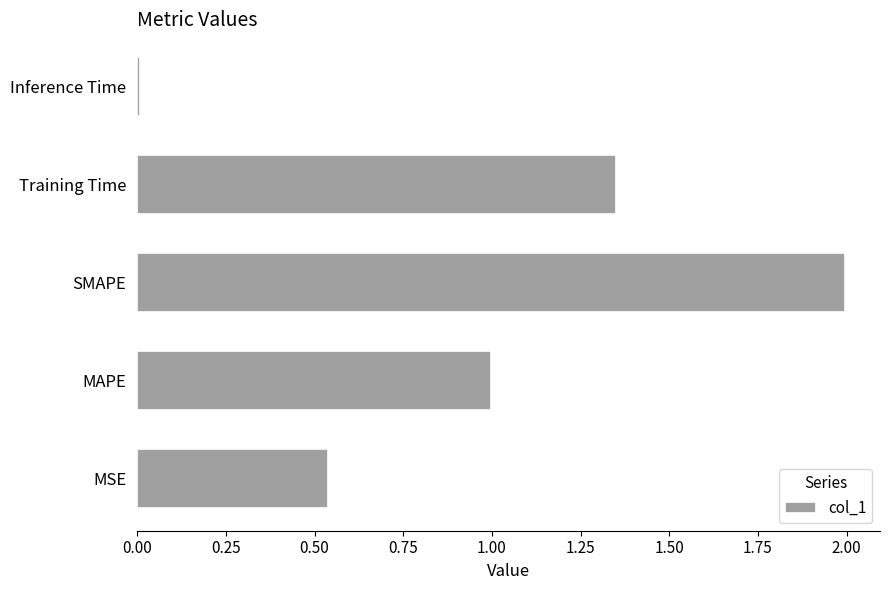

What is the difference between the second highest and second lowest values?

0.8